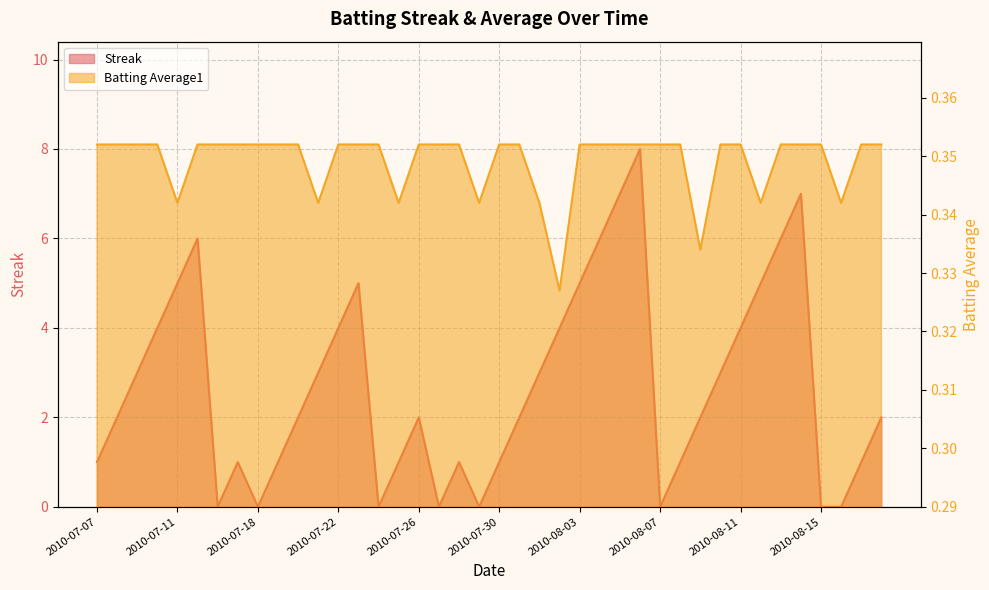

Between 2010-08-15 and 2010-07-09, which is larger?

2010-07-09